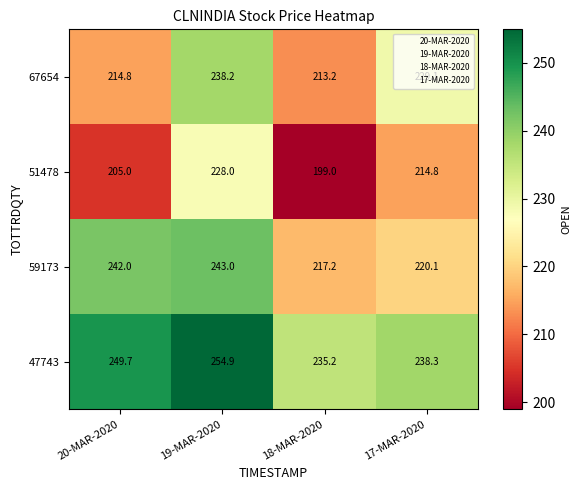

The 51478 series shows 328.1 at 20-MAR-2020. True or false?

False